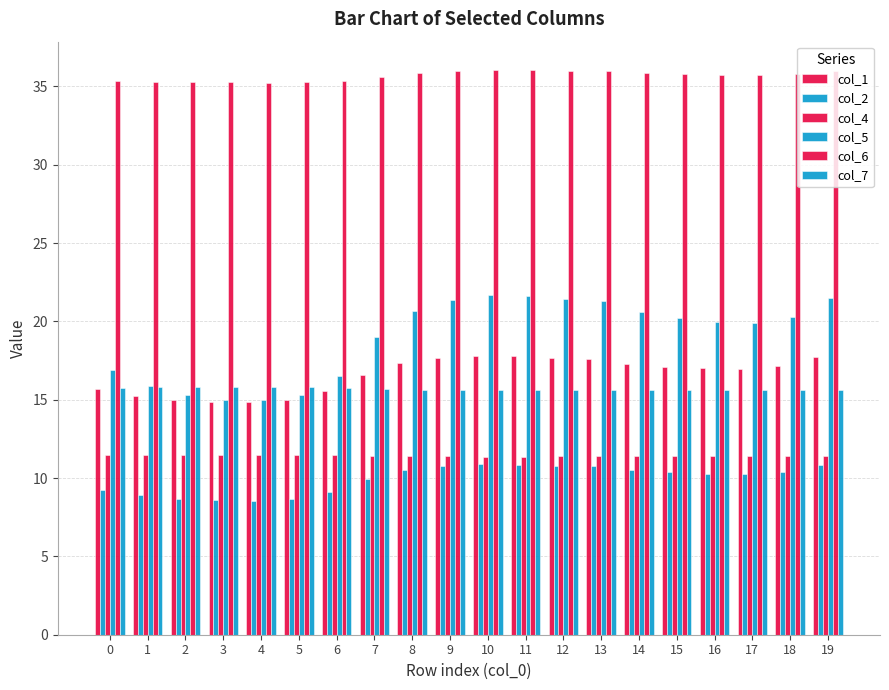

Are the bars grouped side by side (vs. stacked)?

Yes